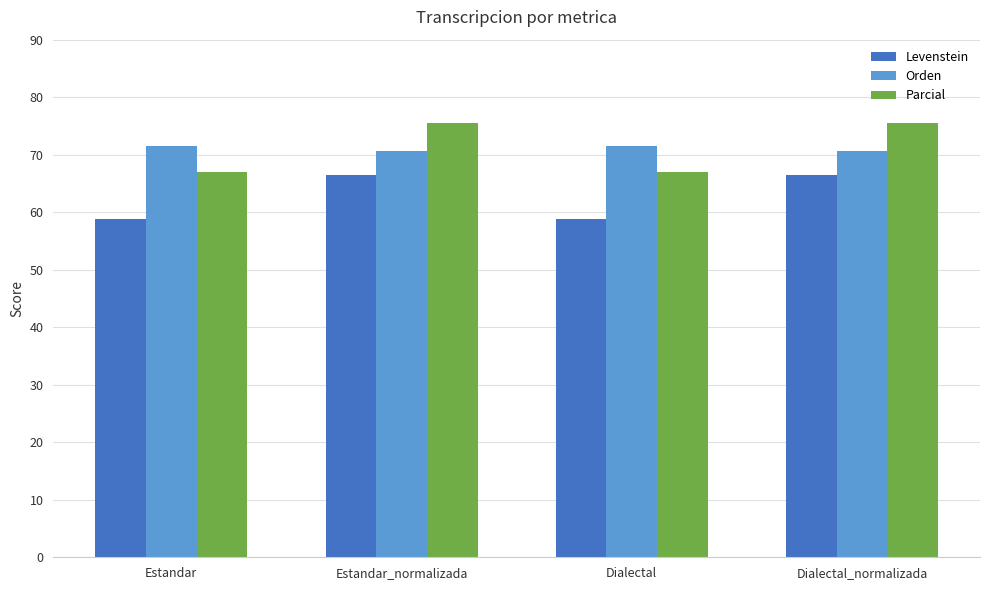

What is the average value of the Parcial series?

71.3